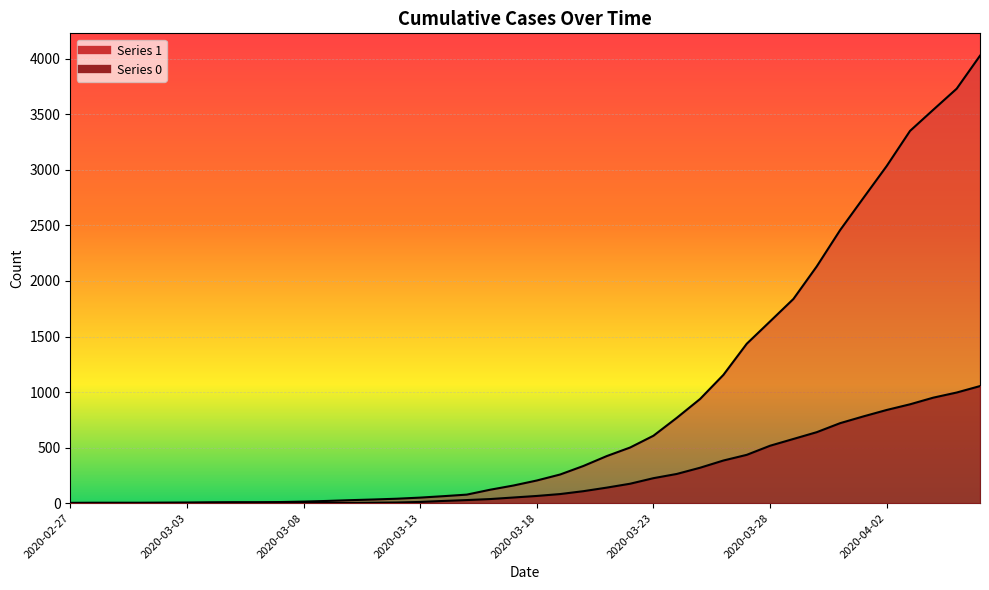

What is the difference between the 1 values at 2020-03-20 and 2020-03-24?

433